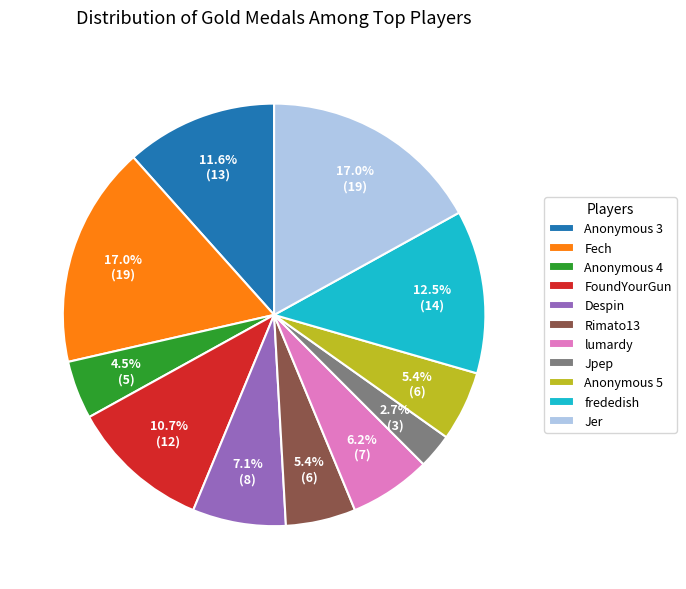

Does any single category account for the majority?

No